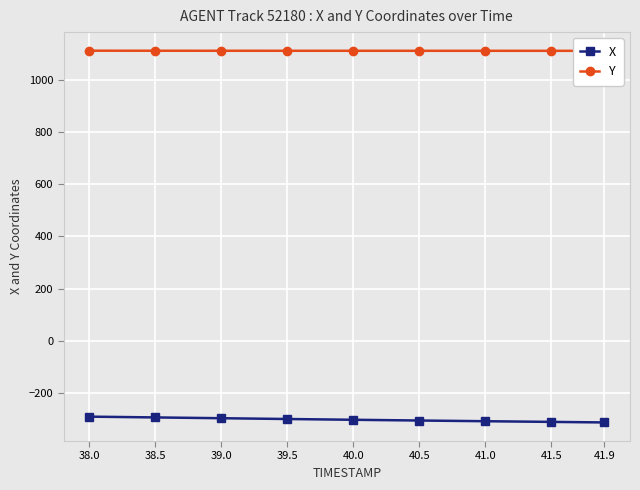

How many lines are shown in the chart?

2